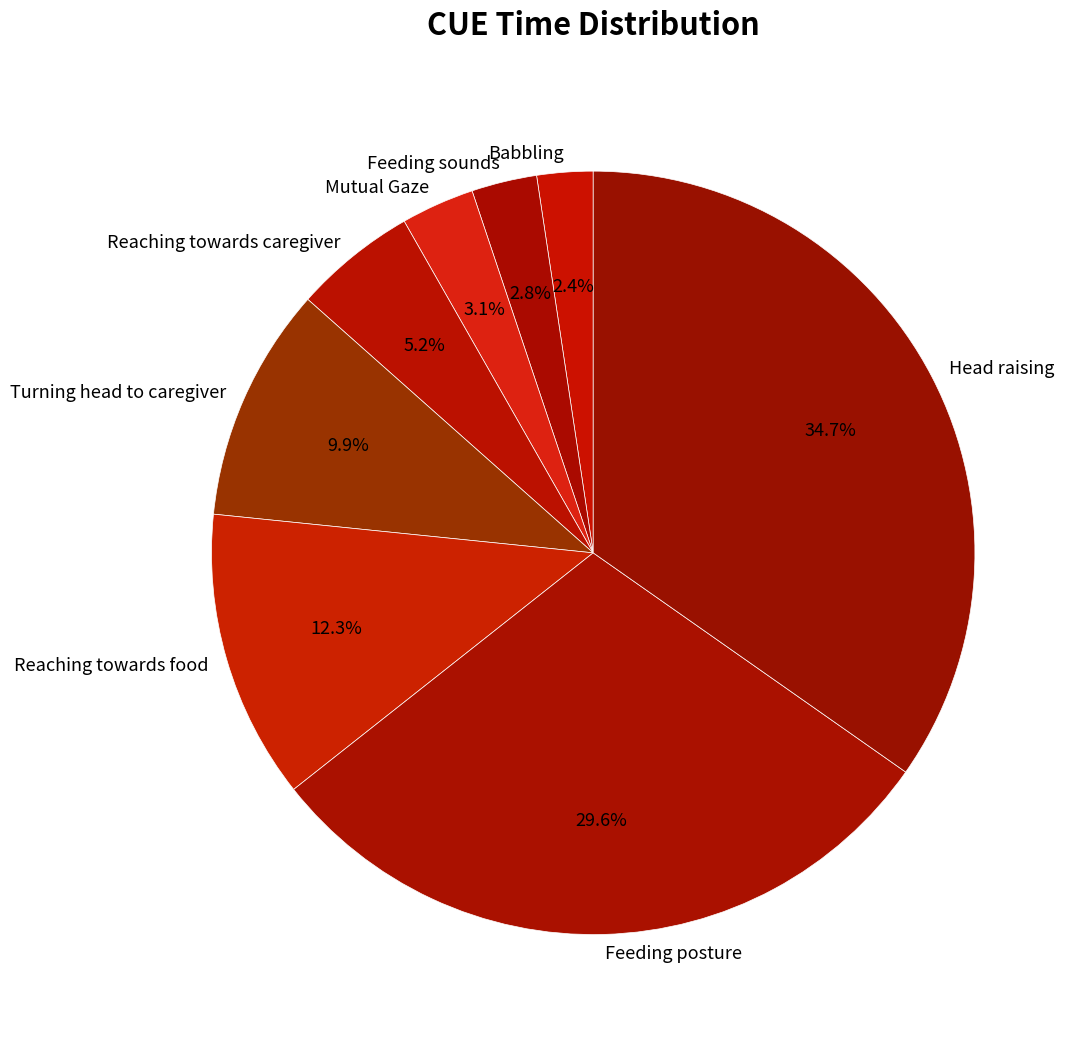

What is the largest slice in the pie chart?

Head raising